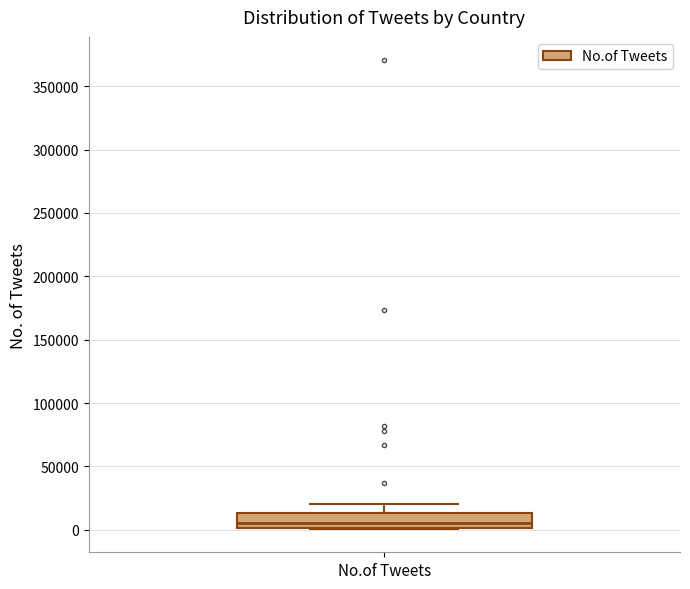

Read this box plot against the y-axis: the position of the median line, the range covered by the box, and the ends of both whiskers. The values are not printed on the chart, so give them approximately, as read against the axis.

median 5000, box 0 to 15000, whiskers 0 to 20000